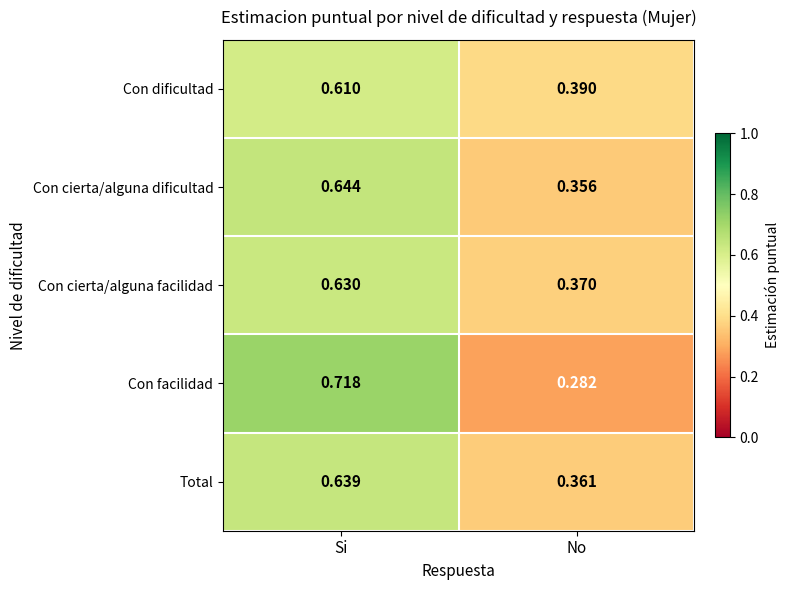

Which series has the largest range (max minus min)?

Con facilidad